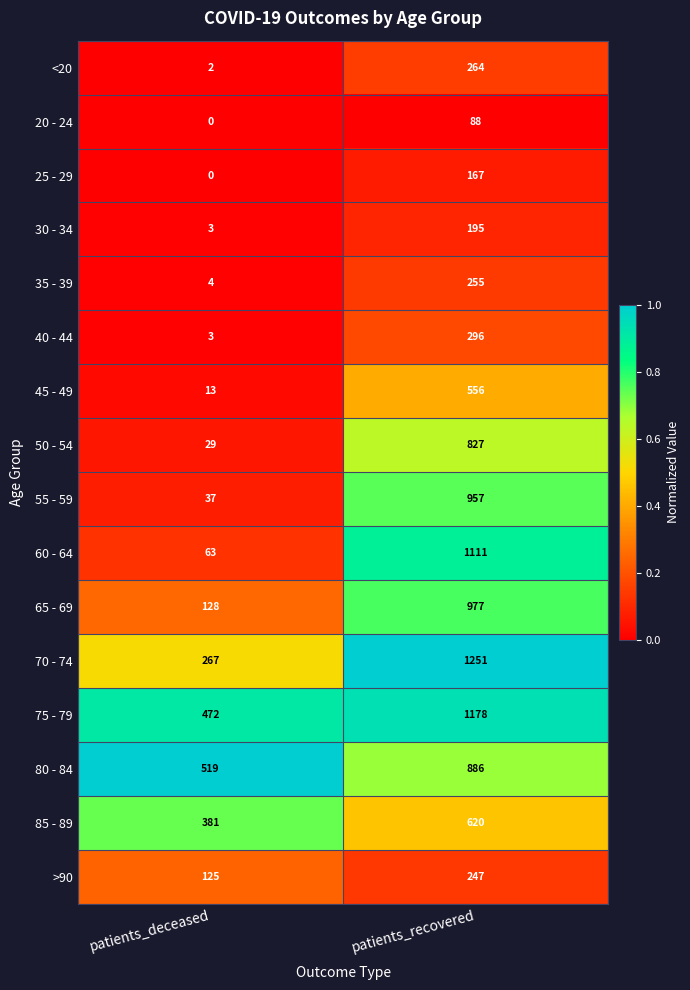

At which label is 80 - 84 closest to 702?

patients_deceased